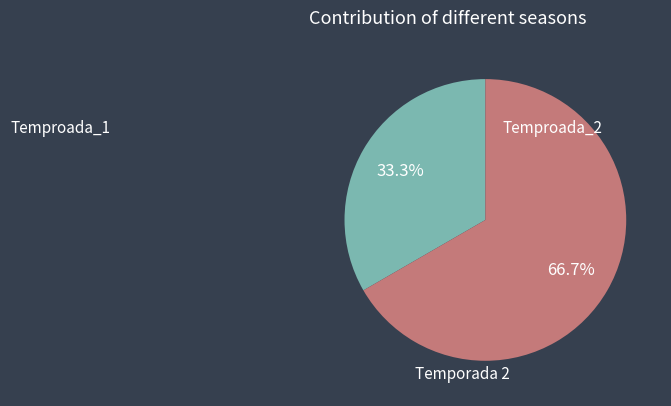

Is there a majority slice in this chart?

Yes